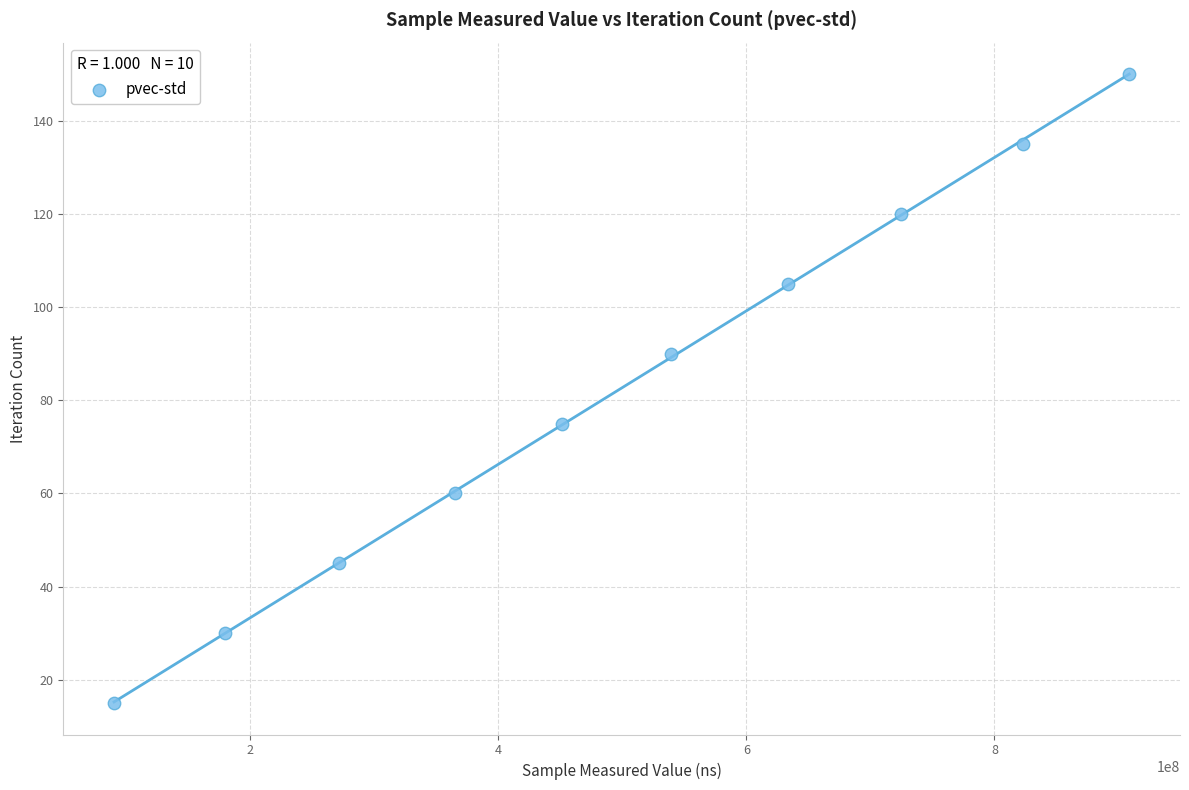

What is the range of Y values (max minus min)?

135